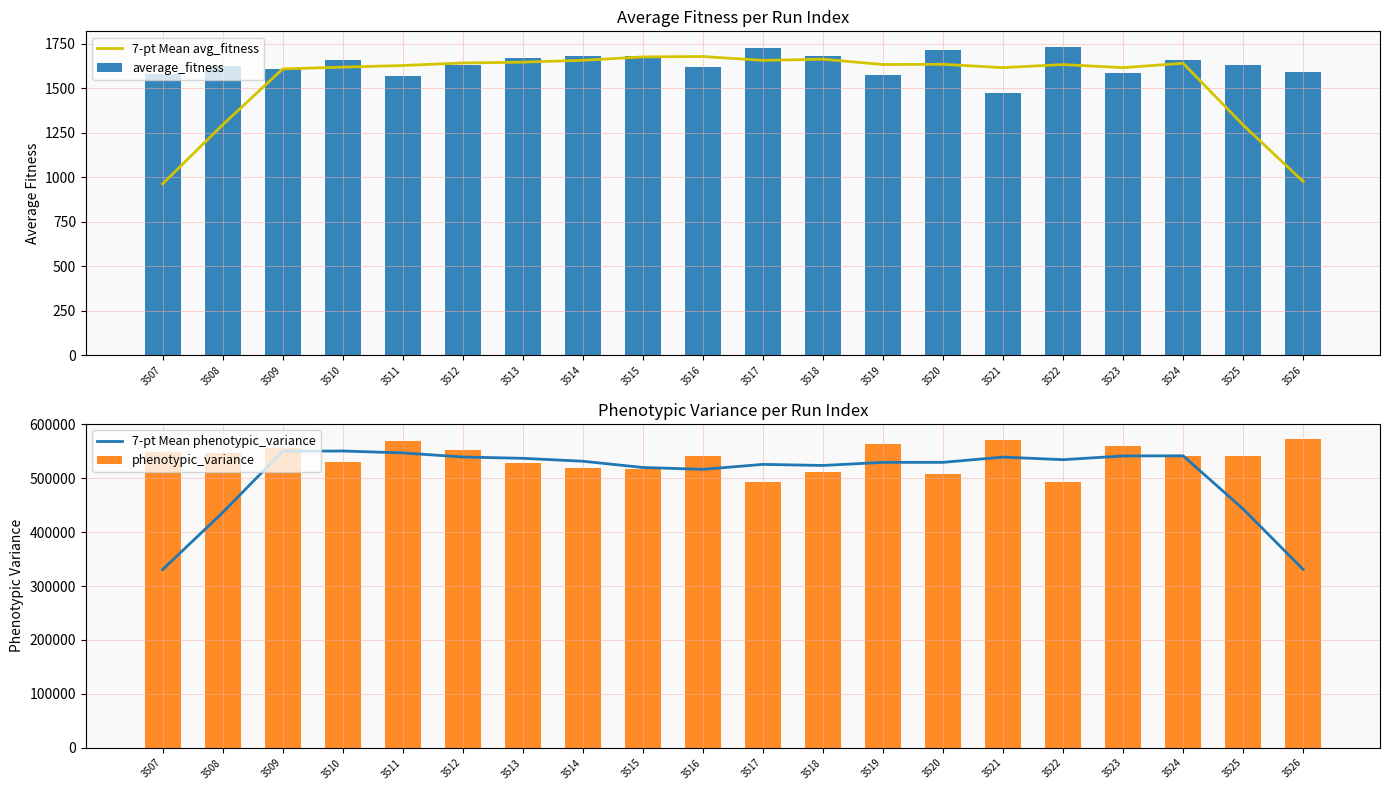

The 7-pt Mean avg_fitness series shows 2295.0 at 3519. True or false?

False